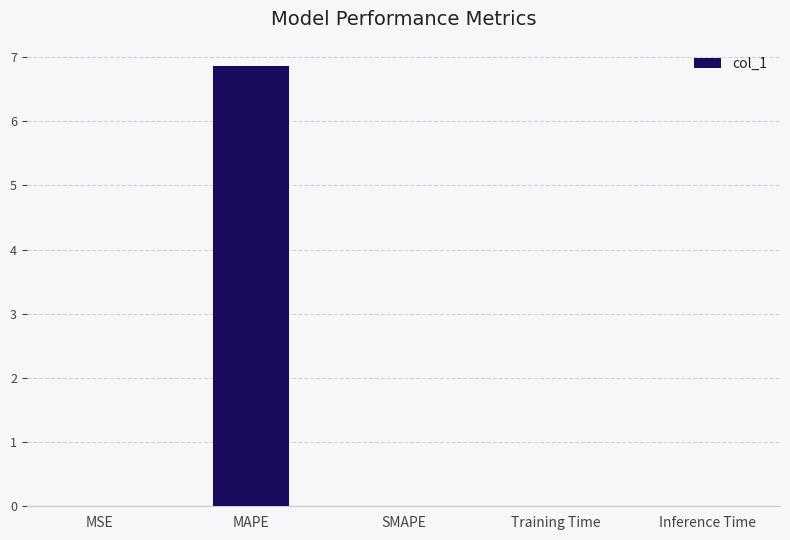

What is the sum of all values?

6.9